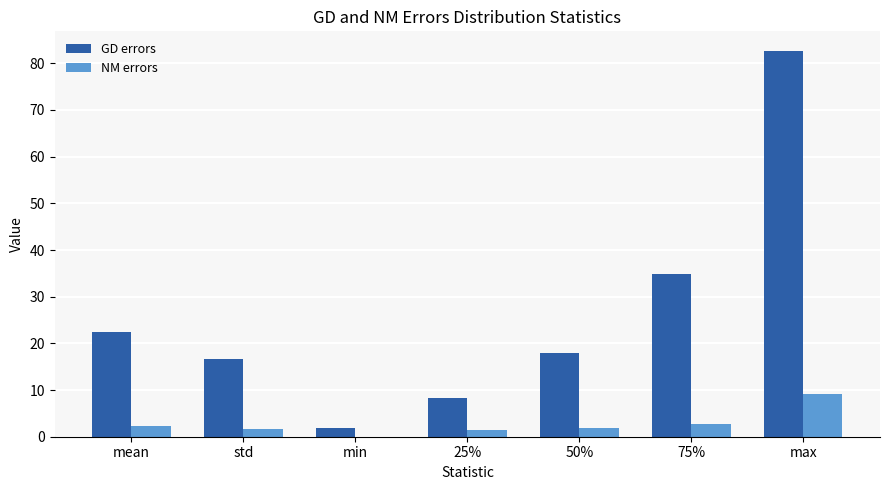

Which series has the largest total across all categories?

GD errors